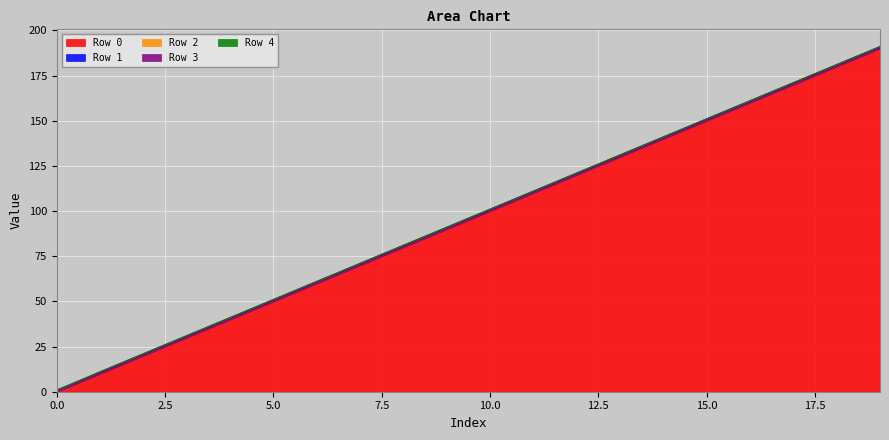

Which series has the largest total across all categories?

Row 0